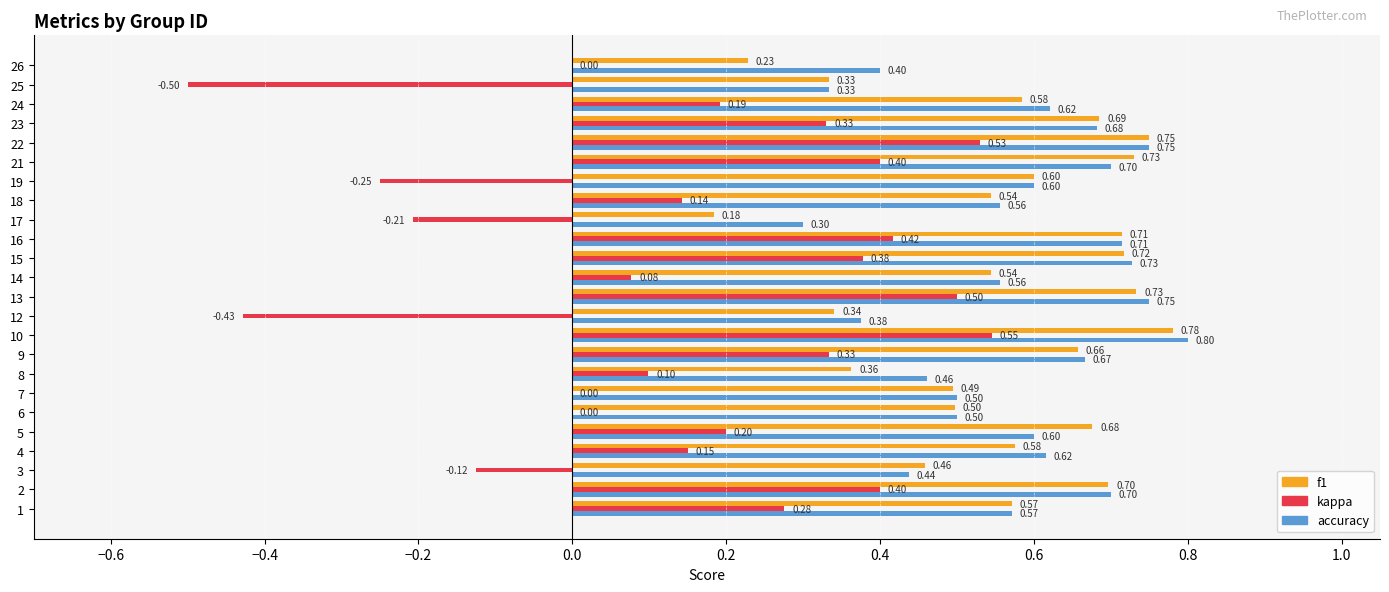

Count the accuracy values in the range 0 to 1.

24